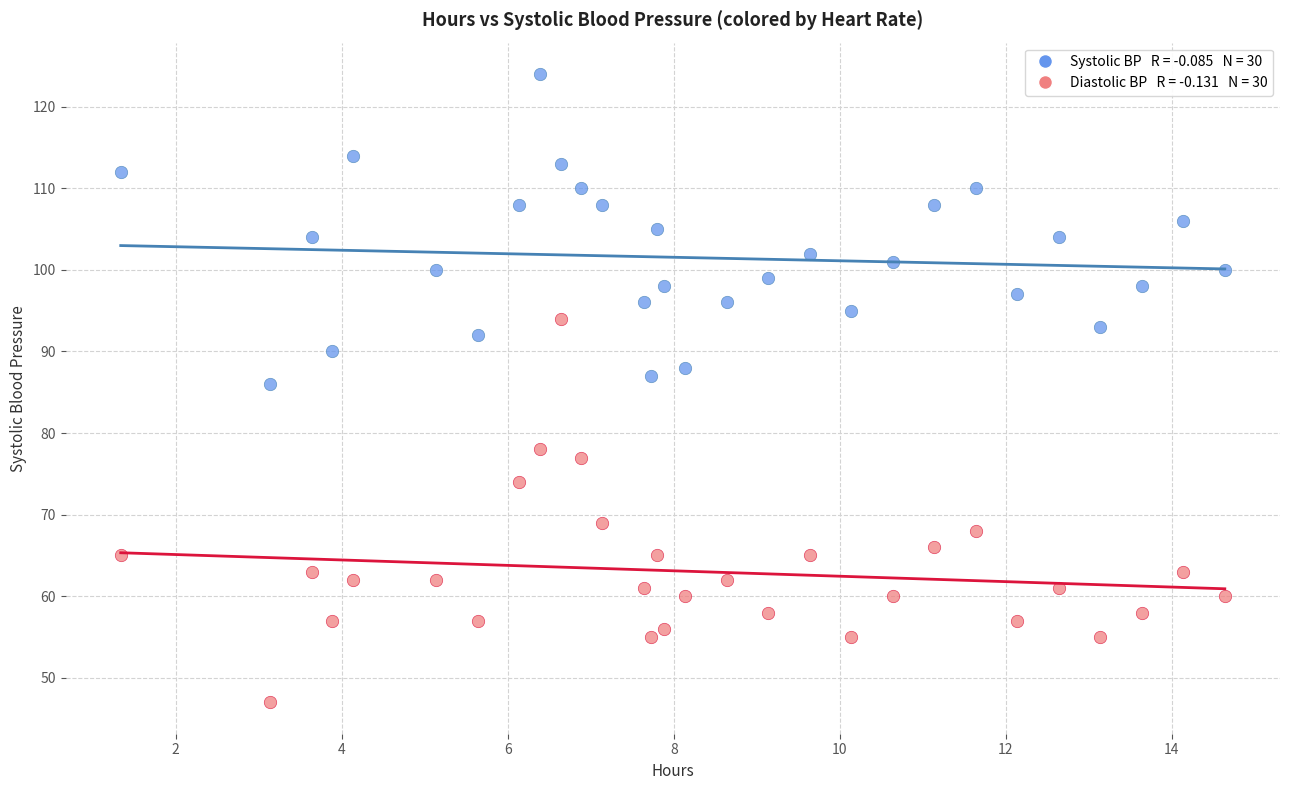

Across all data points, what is the range of Y values (max minus min)?

77